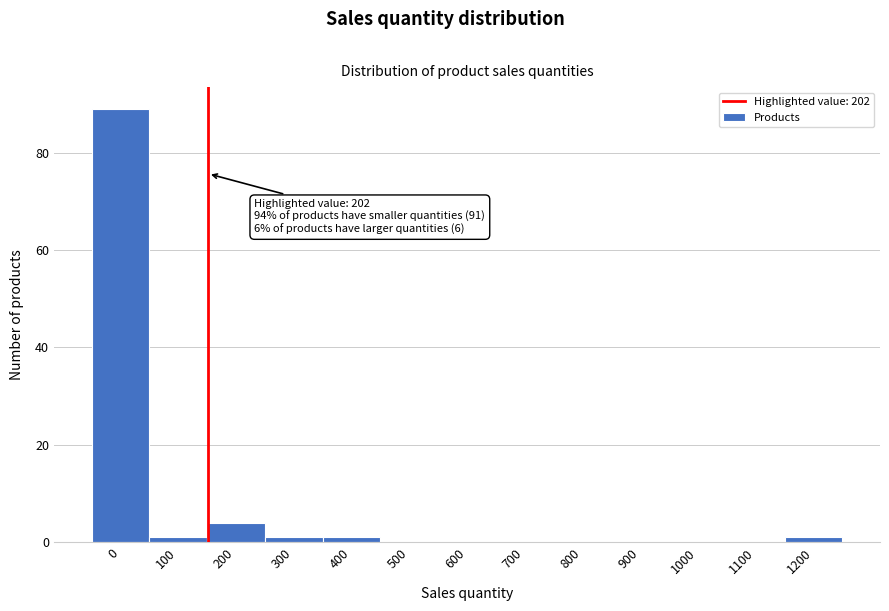

Reading left to right, what are all the values shown in this chart?

0=89	100=1	200=4	300=1	400=1	500=0	600=0	700=0	800=0	900=0	1000=0	1100=0	1200=1